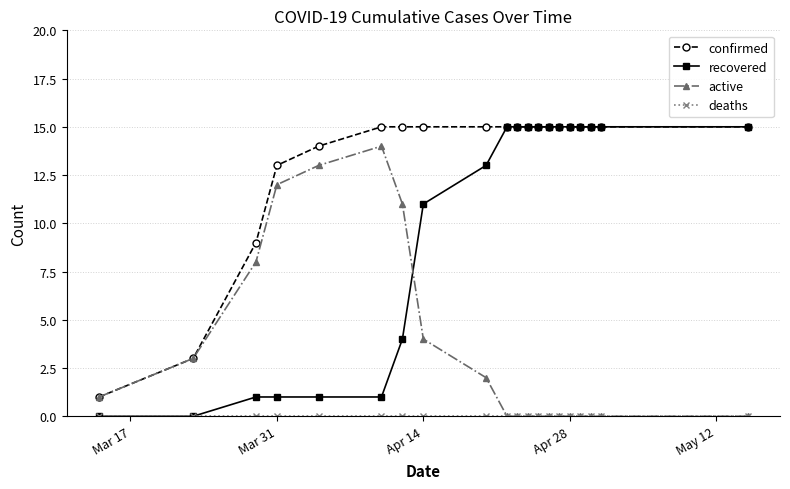

Which series has the largest range (max minus min)?

recovered